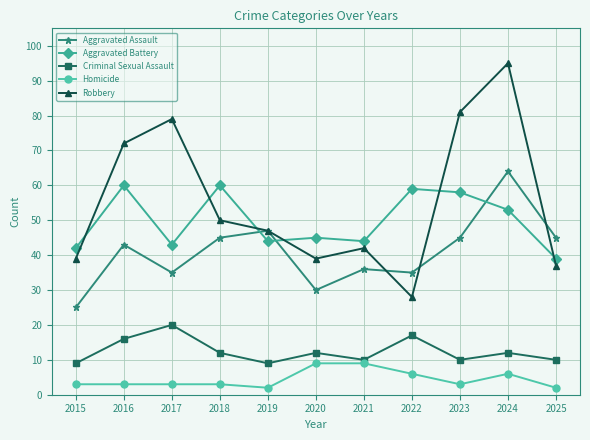

What is the total value across all series at 2023?

197